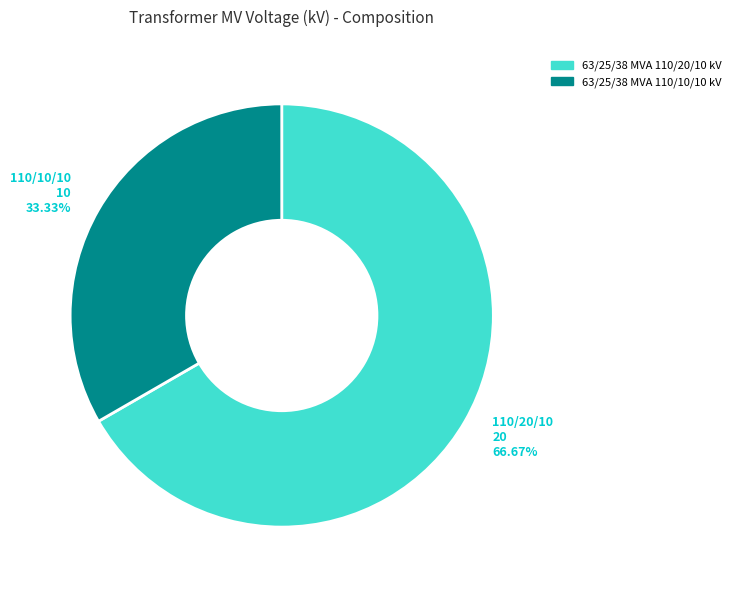

To the nearest percent, what is the combined percentage of 63/25/38 MVA 110/20/10 kV and 63/25/38 MVA 110/10/10 kV?

100%